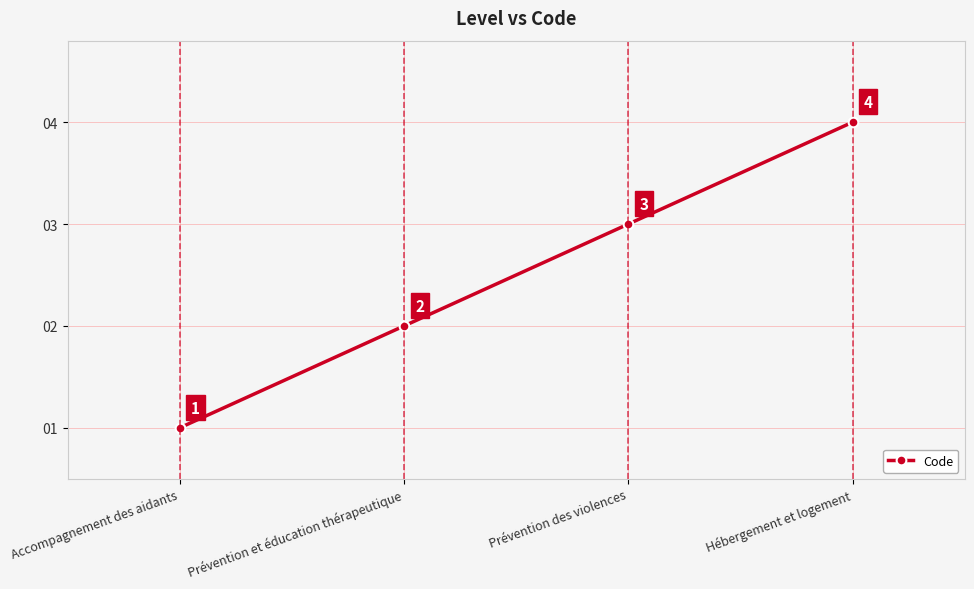

How many distinct data groups are displayed?

1